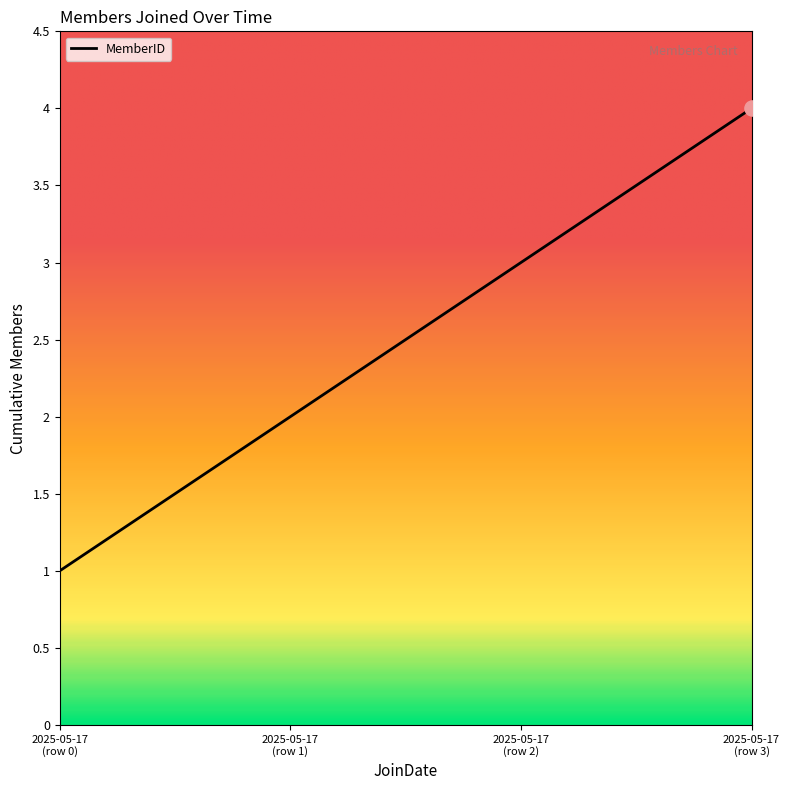

What is the greatest value displayed?

4